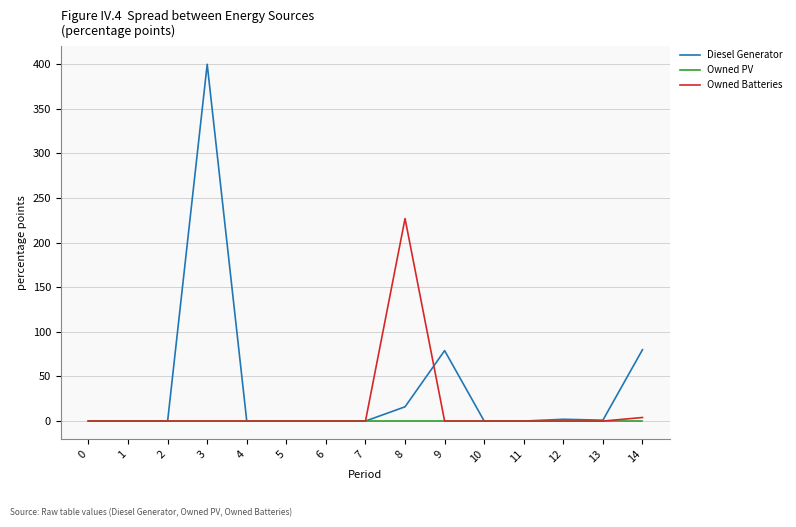

Which series has the largest range (max minus min)?

Diesel Generator